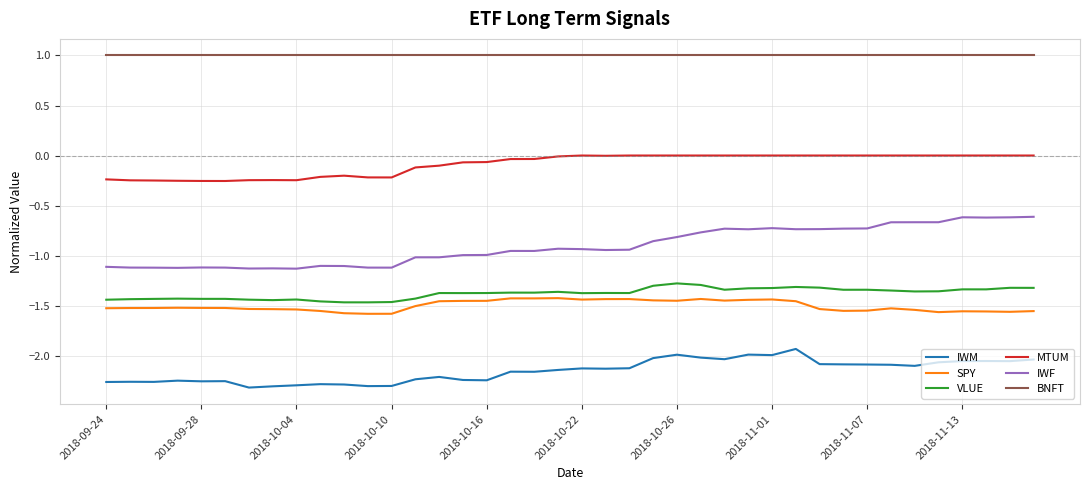

What is the maximum value shown in the chart?

1.0